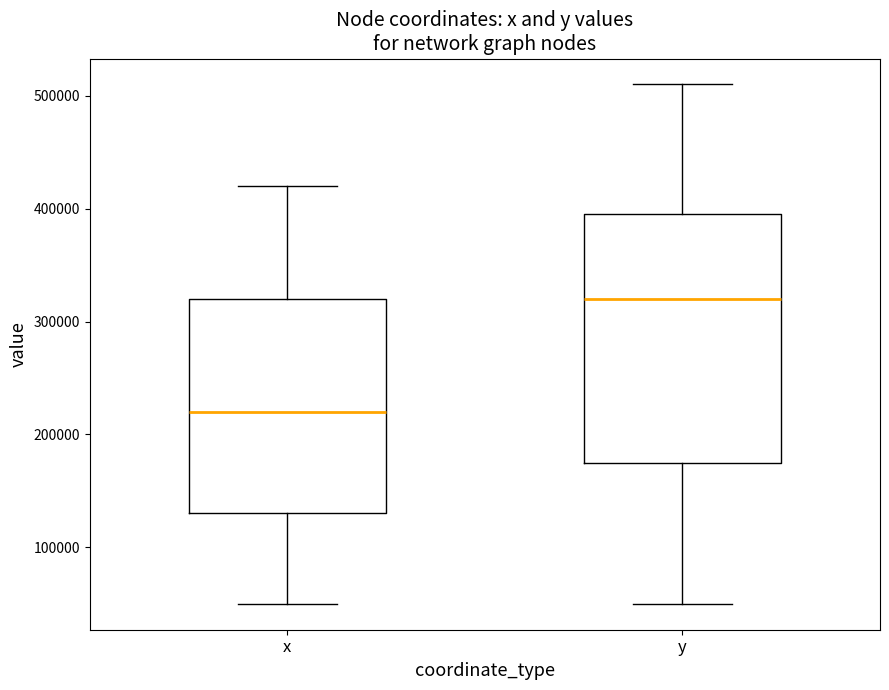

Reading left to right, read every box against the y-axis: the position of its median line, the range the box covers, and the ends of its whiskers. The values are not printed on the chart, so give them approximately, as read against the axis.

x: median 220000, box 130000 to 320000, whiskers 50000 to 420000
y: median 320000, box 180000 to 400000, whiskers 50000 to 510000